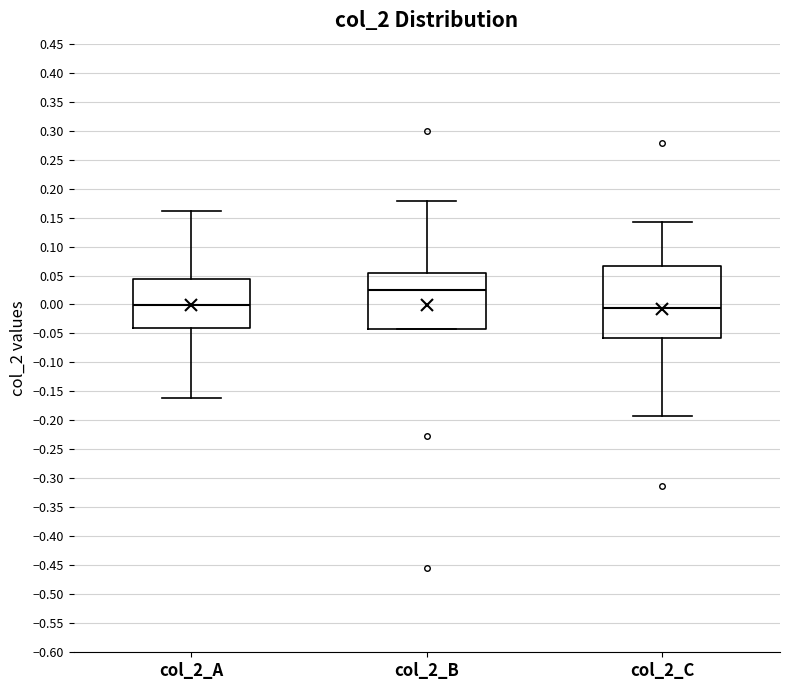

Reading left to right, read every box against the y-axis: the position of its median line, the range the box covers, and the ends of its whiskers. The values are not printed on the chart, so give them approximately, as read against the axis.

col_2_A: median 0.000, box -0.040 to 0.045, whiskers -0.160 to 0.160
col_2_B: median 0.025, box -0.040 to 0.055, whiskers -0.045 to 0.180
col_2_C: median -0.005, box -0.060 to 0.065, whiskers -0.190 to 0.145